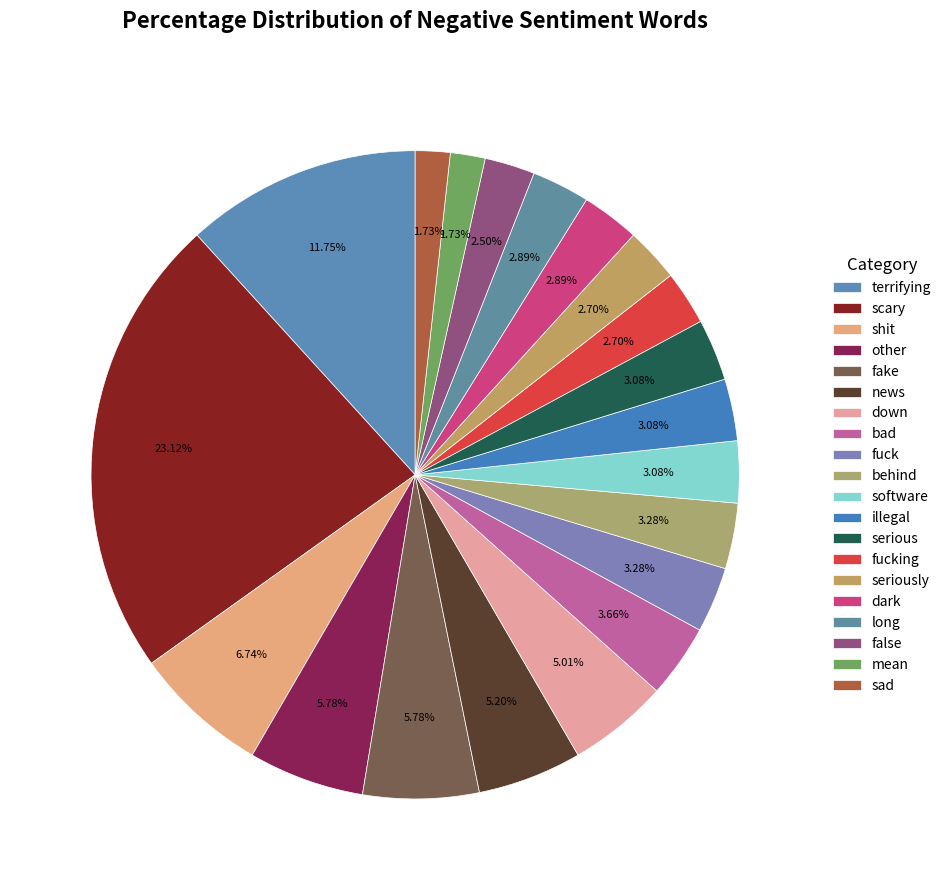

How many segments does this pie chart have?

20